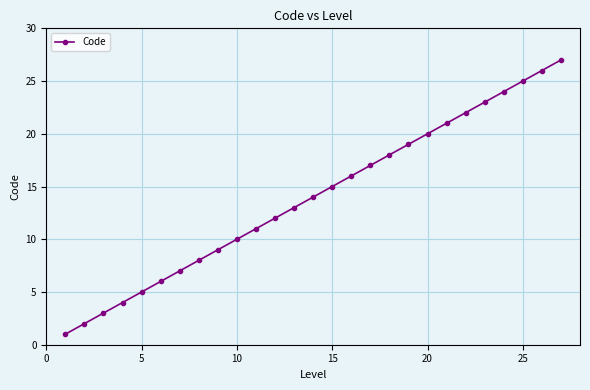

True or false: there are more than 2 points higher than both neighbors.

False